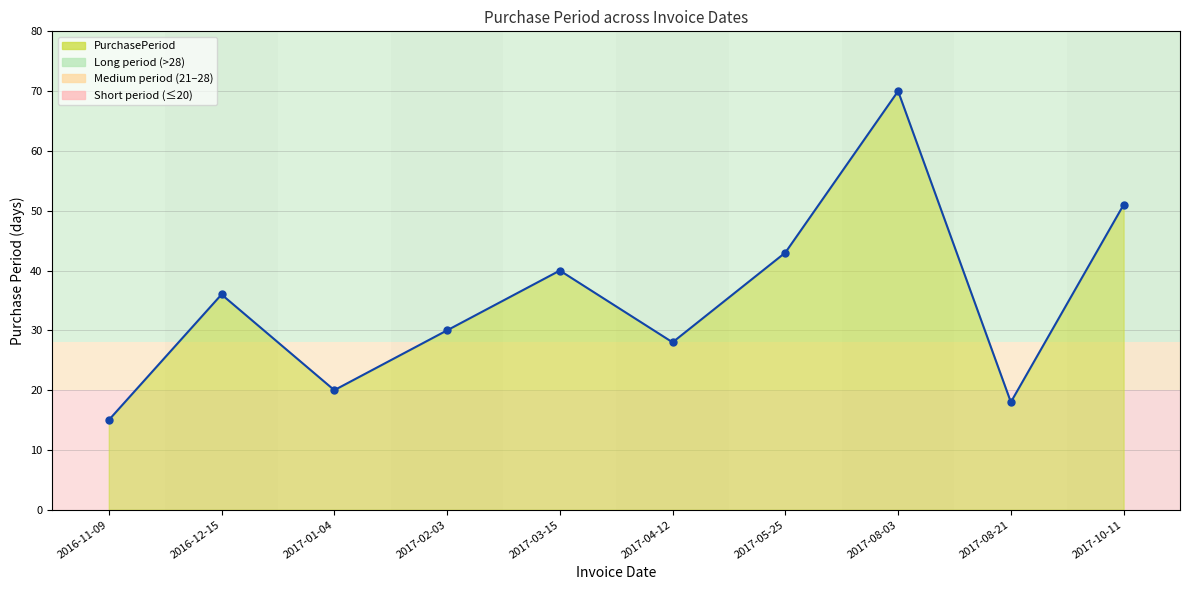

Which has a higher value, 2017-01-04 or 2017-05-25?

2017-05-25